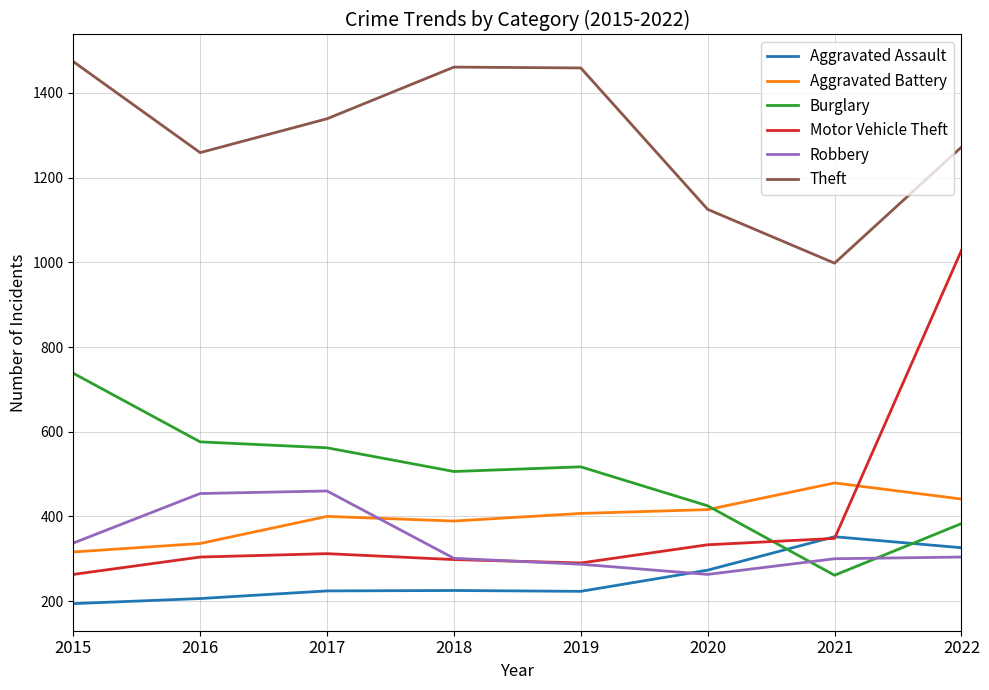

True or false: Aggravated Assault and Theft cross at least once.

False